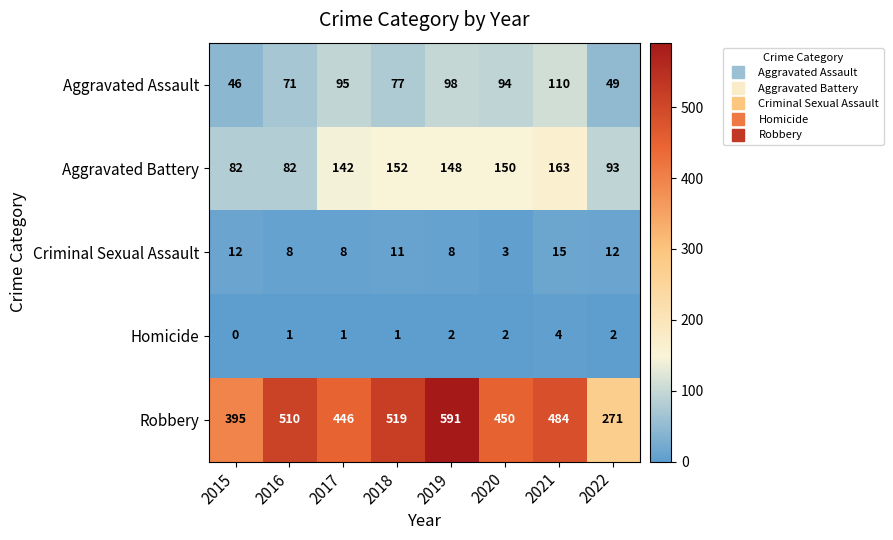

The Homicide series shows 3 at 2021. True or false?

False